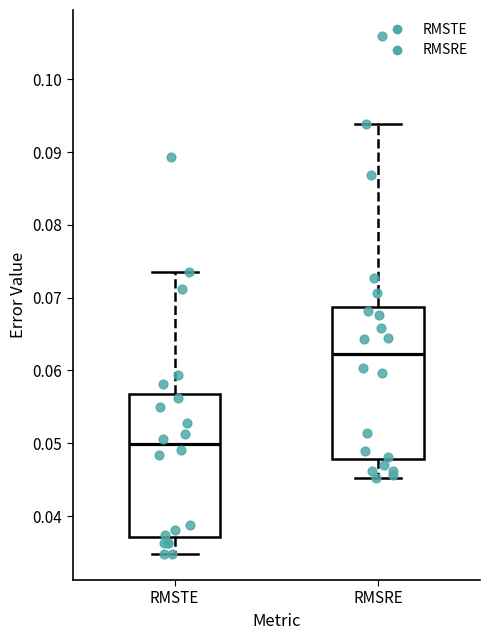

Which box's median line is the highest?

RMSRE